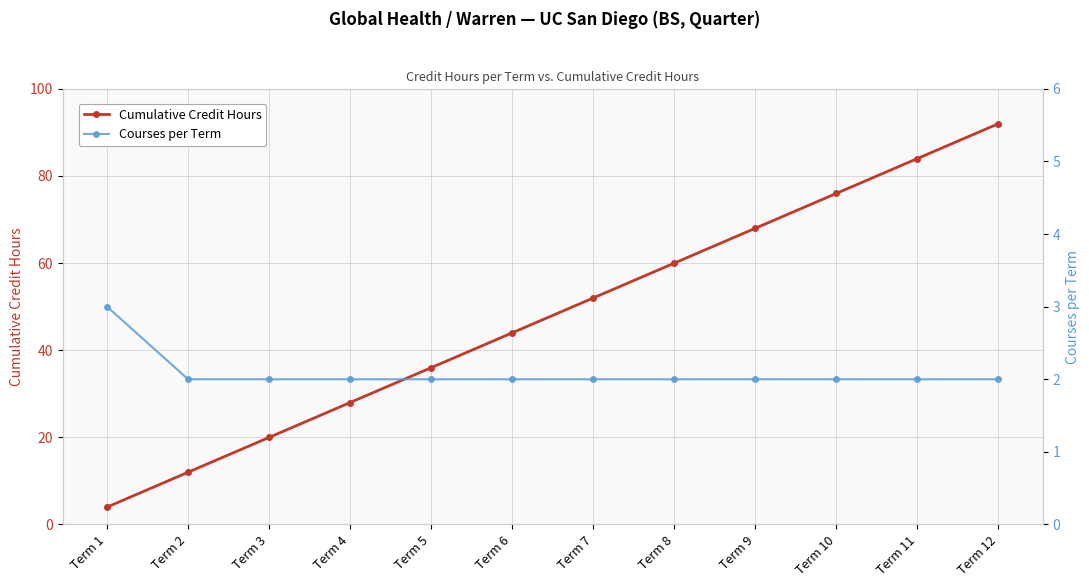

What is the spread (max minus min) of values at Term 9?

66